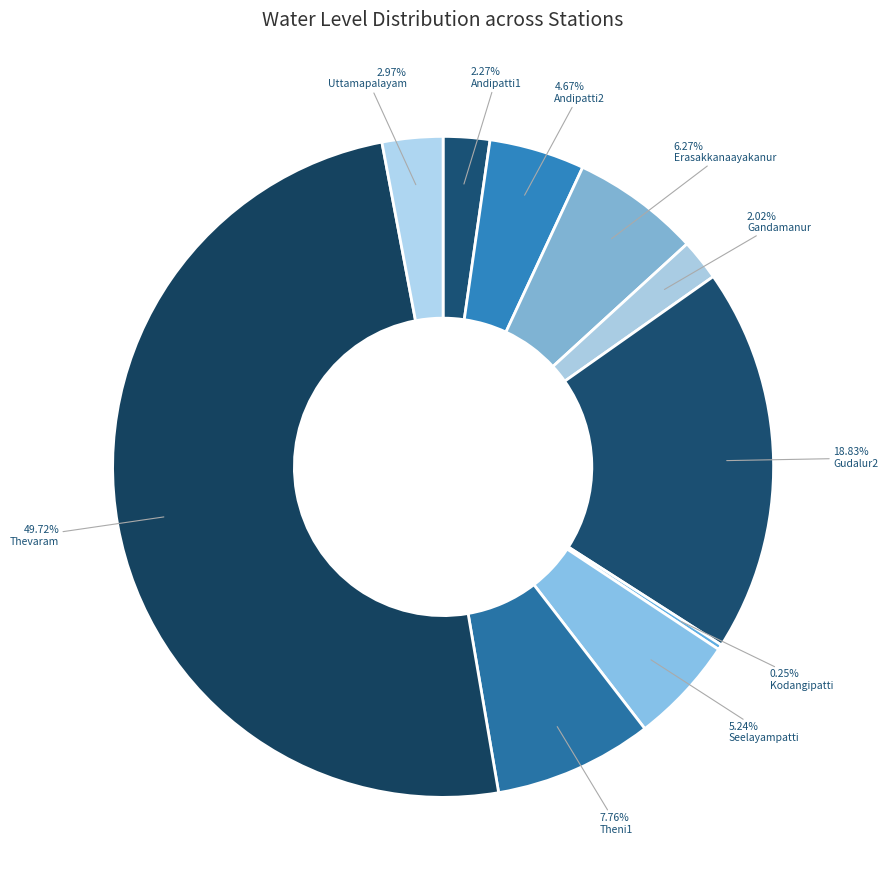

Which slice is the largest?

Thevaram